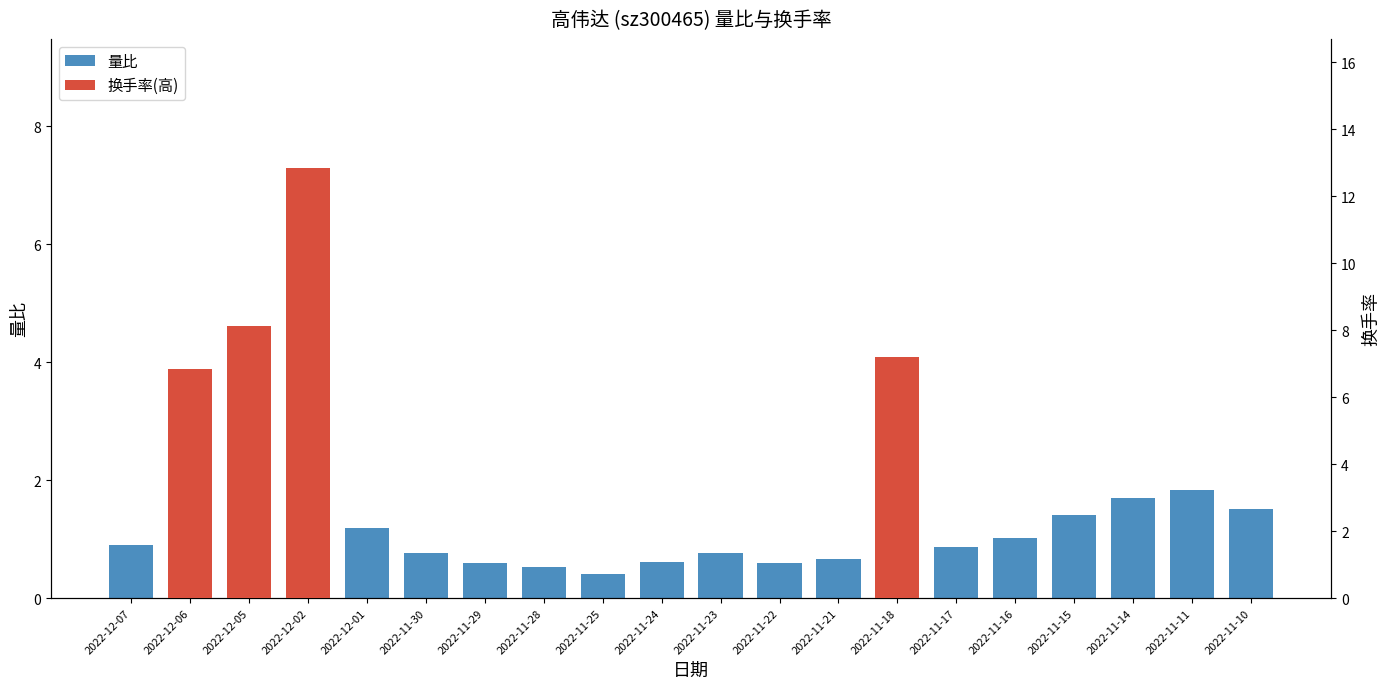

Which category has the highest value across all series?

2022-12-02